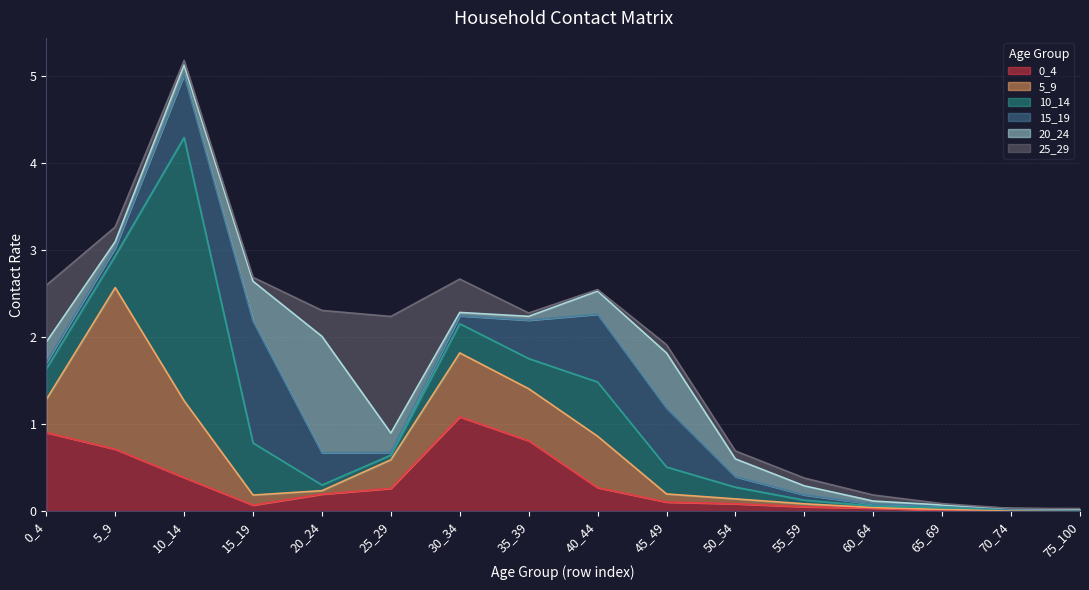

What is the total value across all series at 45_49?

1.9